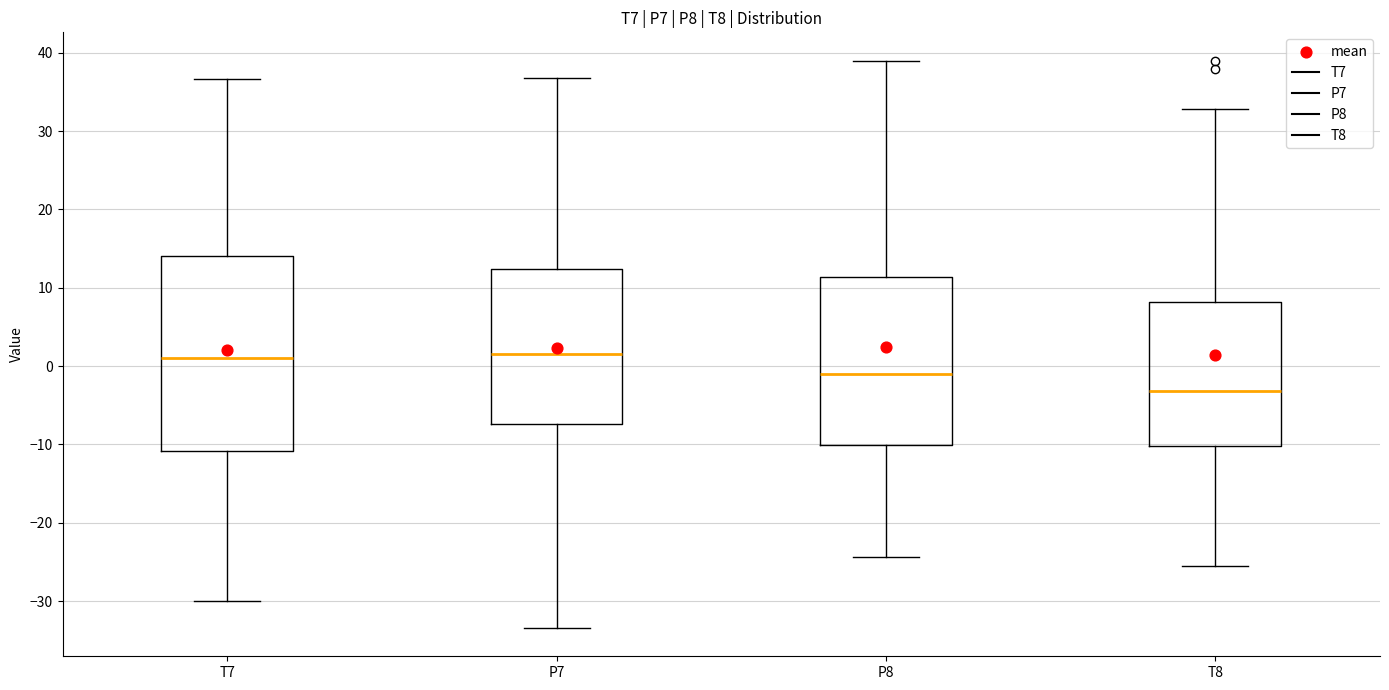

Where does the upper whisker of the box for P7 end on the y-axis? The values are not printed on the chart, so give them approximately, as read against the axis.

37